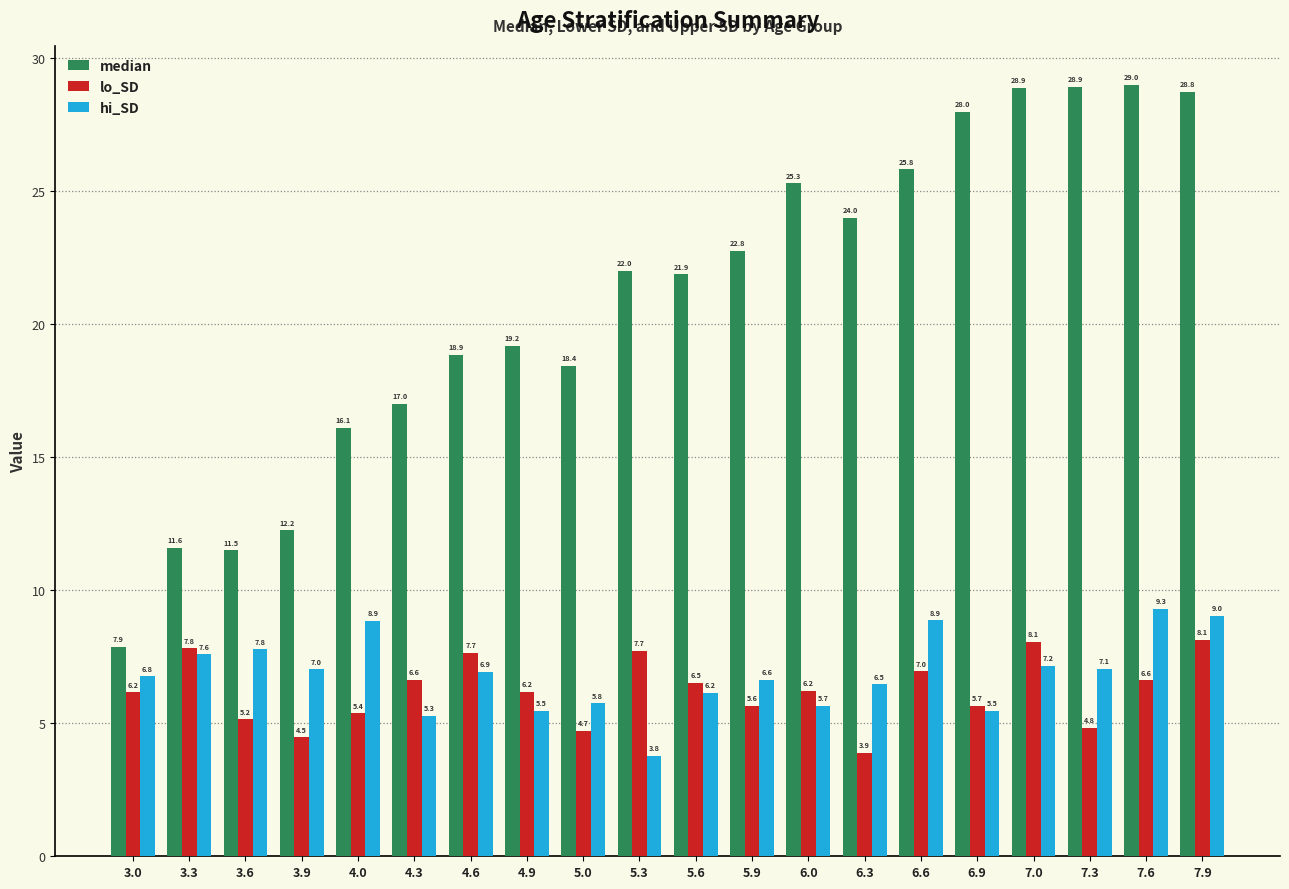

What is the label of the 7th bar from the left?

4.6